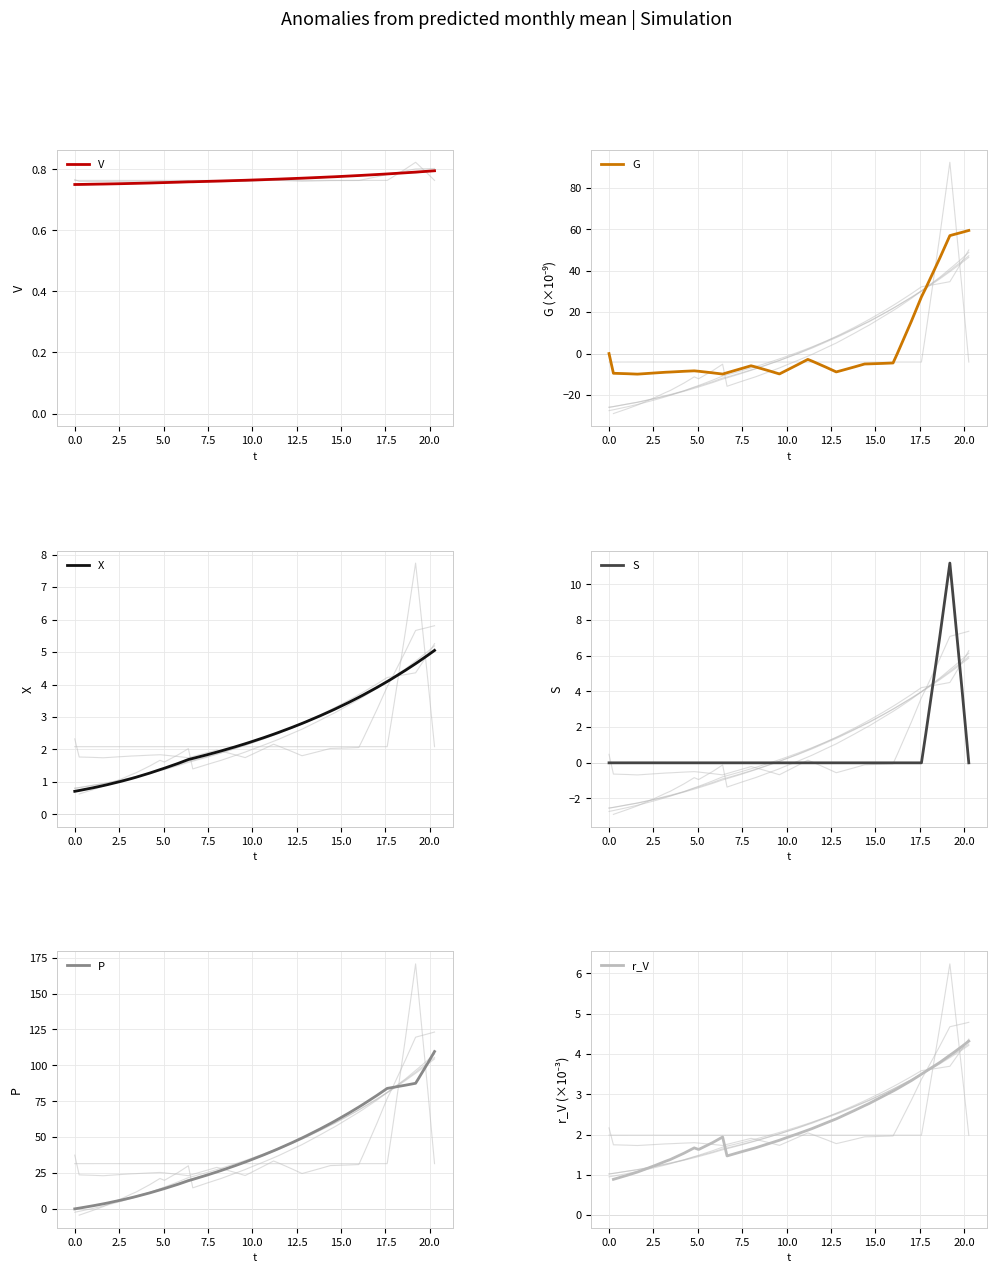

How many lines are shown in the chart?

6